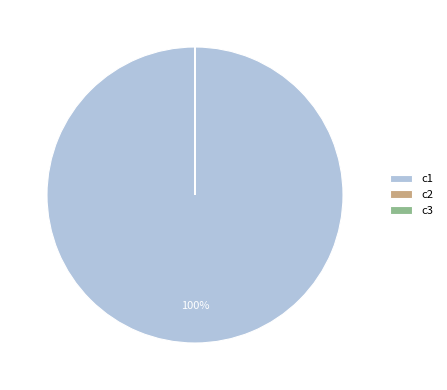

What is the largest slice in the pie chart?

c1